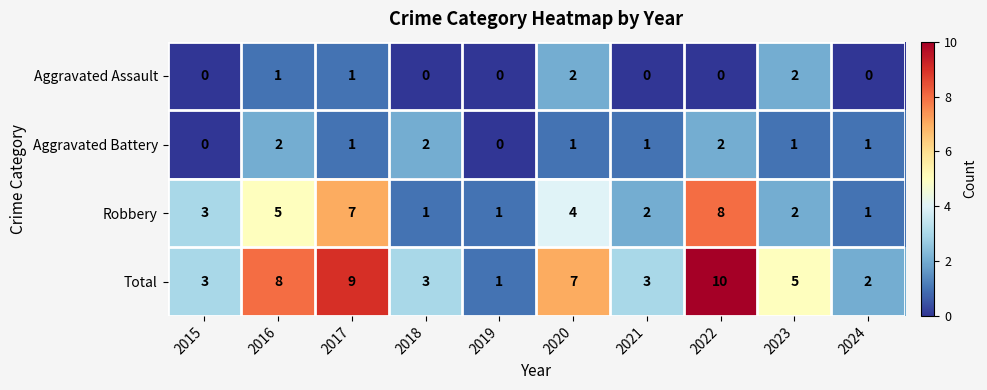

What is the highest value of the Total series?

10